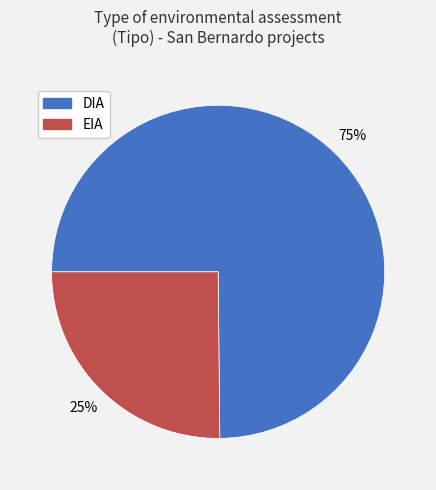

Count the number of slices in the pie.

2